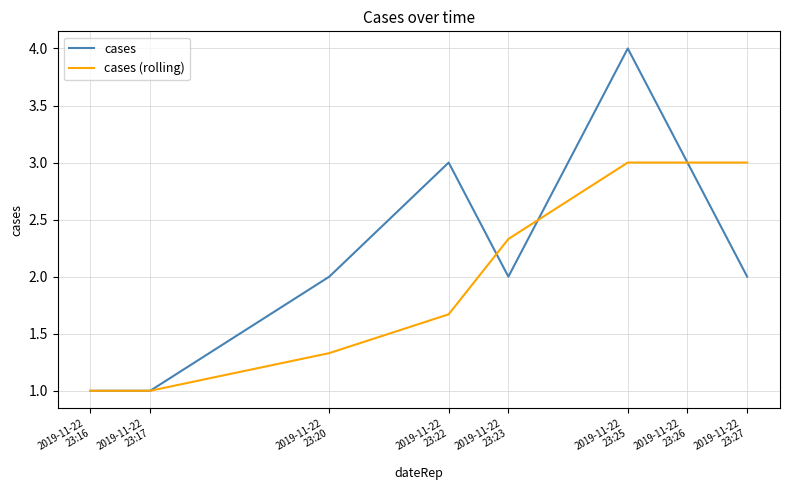

What is the difference between the maximum and minimum values in the cases series?

3.0